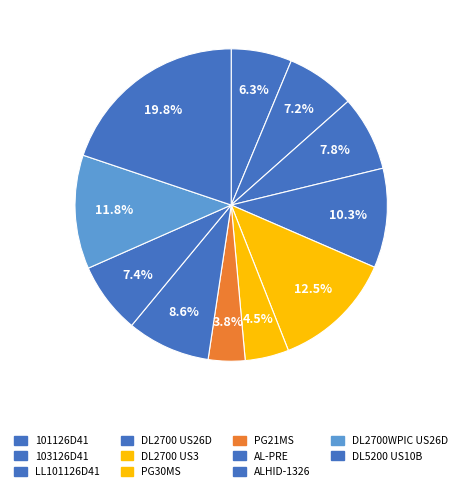

How many segments does this pie chart have?

11